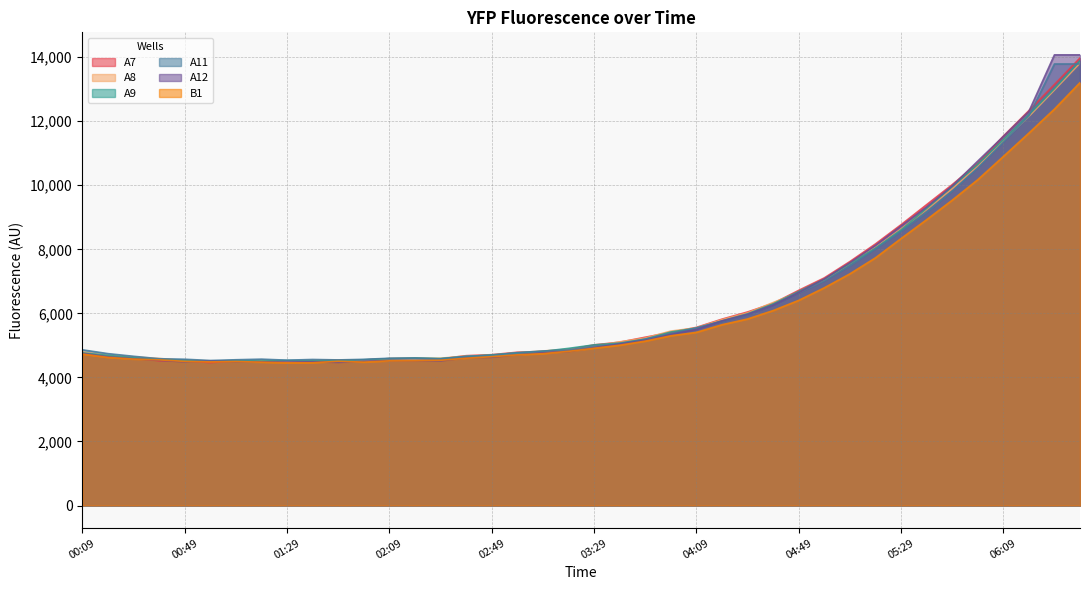

Reading left to right, list all the values displayed in this chart.

A7: 00:09=4747	00:19=4639	00:29=4607	00:39=4520	00:49=4526	00:59=4463	01:09=4523	01:19=4504	01:29=4500	01:39=4513	01:49=4536	01:59=4546	02:09=4585	02:19=4595	02:29=4578	02:39=4679	02:49=4710	02:59=4786	03:09=4802	03:19=4864	03:29=5016	03:39=5099	03:49=5255	03:59=5406	04:09=5562	04:19=5819	04:29=6043	04:39=6310	04:49=6718	04:59=7106	05:09=7616	05:19=8166	05:29=8766	05:39=9392	05:49=10017	05:59=10685	06:09=11531	06:19=12329	06:29=13145	06:39=13975
A8: 00:09=4794	00:19=4684	00:29=4637	00:39=4592	00:49=4527	00:59=4518	01:09=4511	01:19=4524	01:29=4507	01:39=4529	01:49=4544	01:59=4538	02:09=4589	02:19=4587	02:29=4599	02:39=4671	02:49=4690	02:59=4772	03:09=4826	03:19=4879	03:29=4980	03:39=5110	03:49=5231	03:59=5446	04:09=5547	04:19=5803	04:29=6016	04:39=6338	04:49=6655	04:59=7039	05:09=7558	05:19=8053	05:29=8631	05:39=9243	05:49=9890	05:59=10586	06:09=11384	06:19=12149	06:29=12976	06:39=13813
A9: 00:09=4767	00:19=4688	00:29=4619	00:39=4558	00:49=4533	00:59=4505	01:09=4528	01:19=4513	01:29=4530	01:39=4518	01:49=4527	01:59=4552	02:09=4587	02:19=4607	02:29=4590	02:39=4653	02:49=4704	02:59=4765	03:09=4814	03:19=4907	03:29=5016	03:39=5072	03:49=5195	03:59=5418	04:09=5539	04:19=5764	04:29=5985	04:39=6295	04:49=6681	04:59=7064	05:09=7553	05:19=8035	05:29=8604	05:39=9277	05:49=9962	05:59=10662	06:09=11421	06:19=12202	06:29=13021	06:39=13890
A11: 00:09=4862	00:19=4743	00:29=4660	00:39=4584	00:49=4568	00:59=4529	01:09=4552	01:19=4571	01:29=4539	01:39=4561	01:49=4547	01:59=4565	02:09=4599	02:19=4603	02:29=4578	02:39=4661	02:49=4689	02:59=4773	03:09=4825	03:19=4859	03:29=4978	03:39=5045	03:49=5194	03:59=5366	04:09=5547	04:19=5750	04:29=5953	04:39=6259	04:49=6638	04:59=7010	05:09=7478	05:19=8013	05:29=8557	05:39=9149	05:49=9814	05:59=10540	06:09=11342	06:19=12163	06:29=13788	06:39=13788
A12: 00:09=4750	00:19=4646	00:29=4581	00:39=4536	00:49=4487	00:59=4505	01:09=4490	01:19=4488	01:29=4480	01:39=4489	01:49=4470	01:59=4503	02:09=4525	02:19=4516	02:29=4516	02:39=4611	02:49=4629	02:59=4710	03:09=4767	03:19=4808	03:29=4931	03:39=5043	03:49=5161	03:59=5343	04:09=5500	04:19=5763	04:29=5970	04:39=6257	04:49=6652	04:59=7071	05:09=7580	05:19=8122	05:29=8726	05:39=9321	05:49=9977	05:59=10753	06:09=11522	06:19=12303	06:29=14072	06:39=14072
B1: 00:09=4729	00:19=4625	00:29=4572	00:39=4549	00:49=4501	00:59=4485	01:09=4497	01:19=4476	01:29=4455	01:39=4458	01:49=4504	01:59=4478	02:09=4519	02:19=4520	02:29=4536	02:39=4600	02:49=4647	02:59=4705	03:09=4742	03:19=4814	03:29=4911	03:39=5006	03:49=5133	03:59=5300	04:09=5407	04:19=5645	04:29=5824	04:39=6087	04:49=6405	04:59=6797	05:09=7233	05:19=7733	05:29=8334	05:39=8923	05:49=9532	05:59=10172	06:09=10897	06:19=11628	06:29=12379	06:39=13205